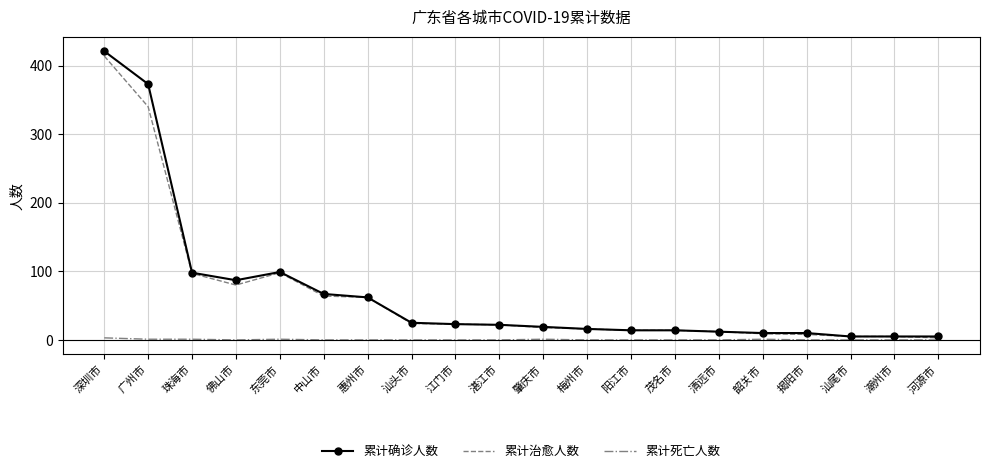

What is the maximum value shown in the chart?

421